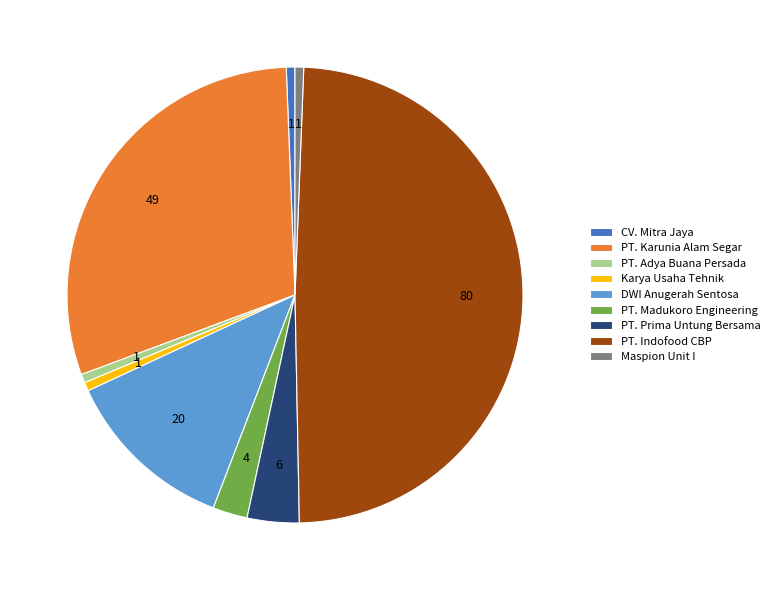

Approximately how many times larger is the value at PT. Madukoro Engineering compared to PT. Prima Untung Bersama?

0.7